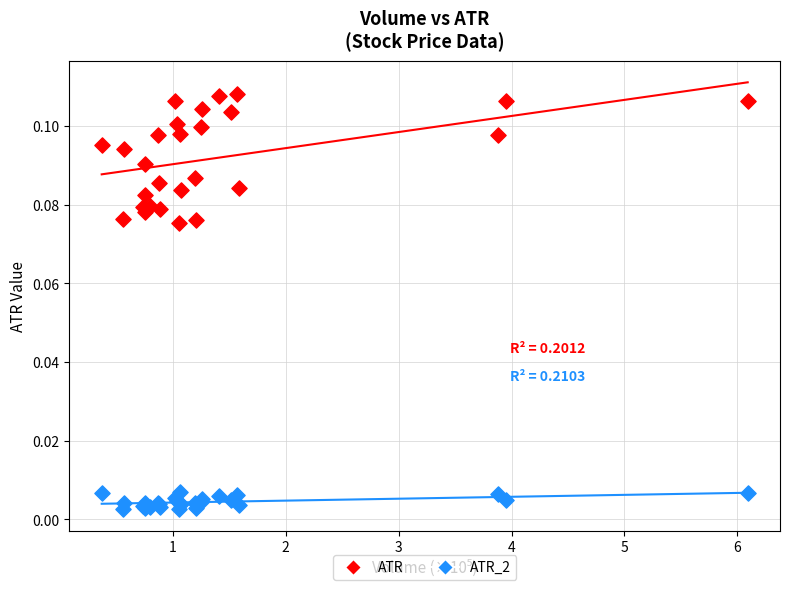

Which series contains the highest Y value?

ATR